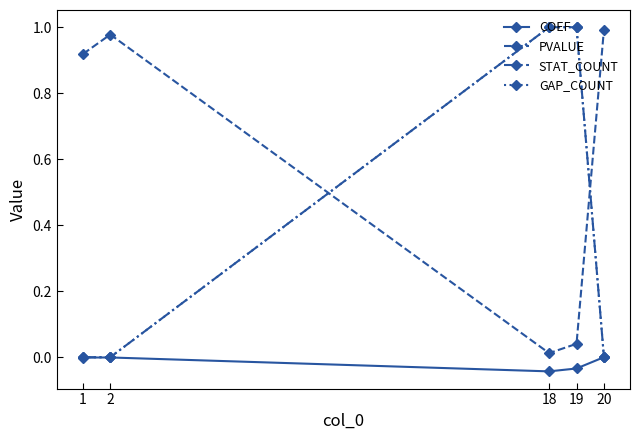

At which category is the sum across all series the highest?

19